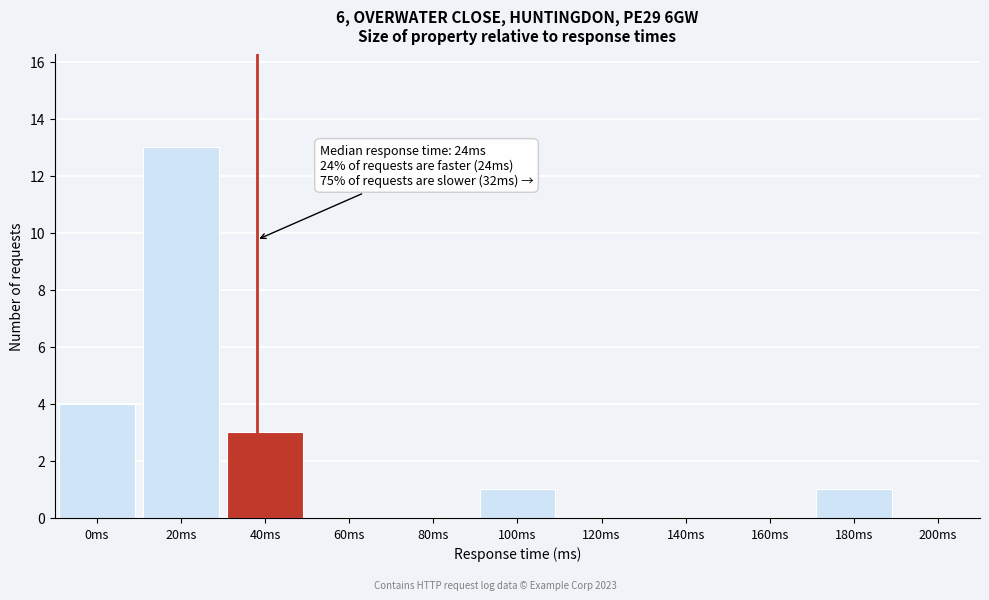

Reading right to left, what are all the values shown in this chart?

200ms=0	180ms=1	160ms=0	140ms=0	120ms=0	100ms=1	80ms=0	60ms=0	40ms=3	20ms=13	0ms=4